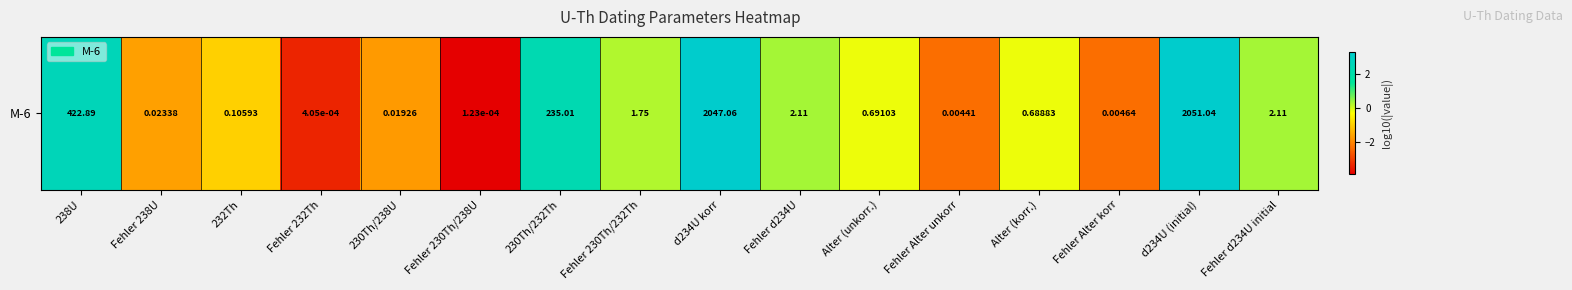

Where is the data nearest to the value 0?

Alter (unkorr.)